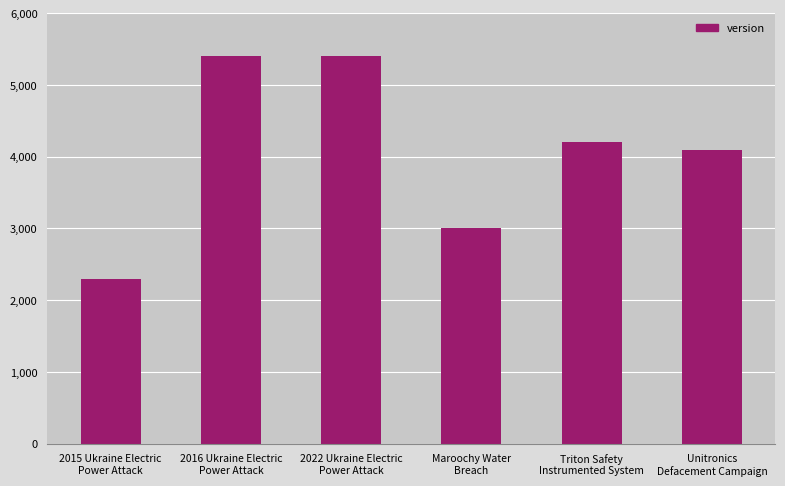

True or false: the data shows 2265 at 2022 Ukraine Electric
Power Attack.

False